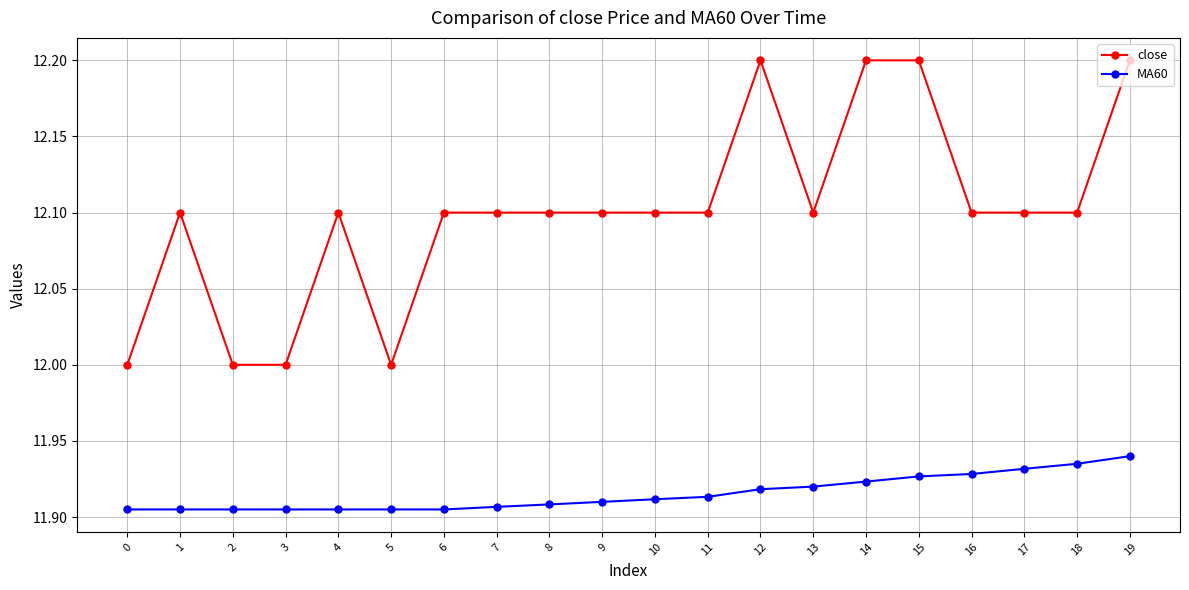

True or false: MA60 and close intersect in this chart.

False